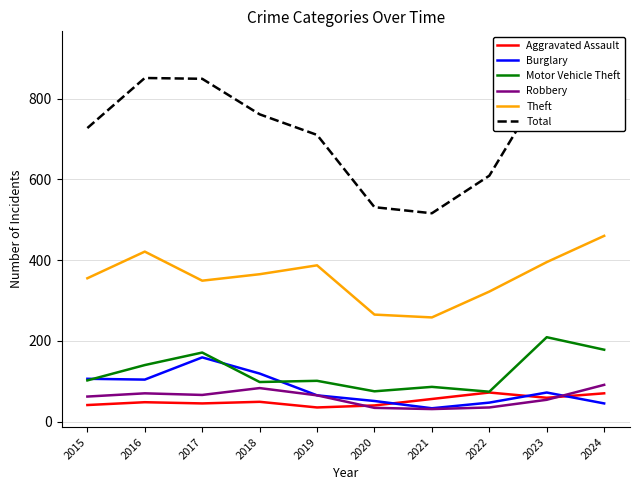

What is the sum of the Theft values at 2015 and 2017?

704